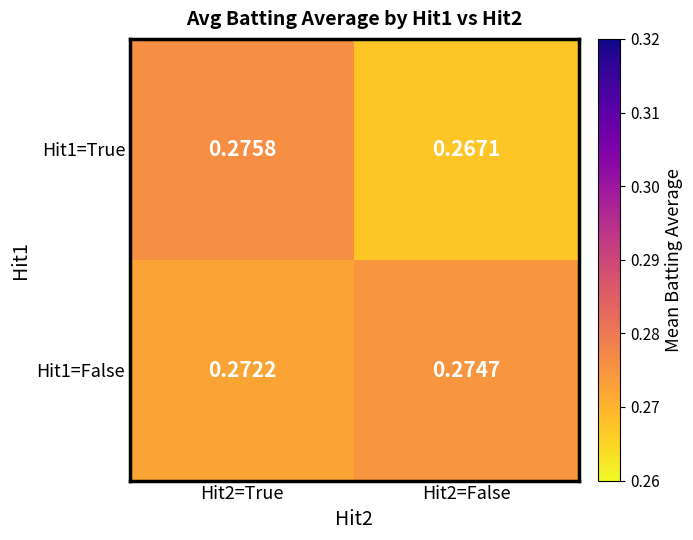

Rank the series by their maximum value, from highest to lowest.

Hit1=True, Hit1=False